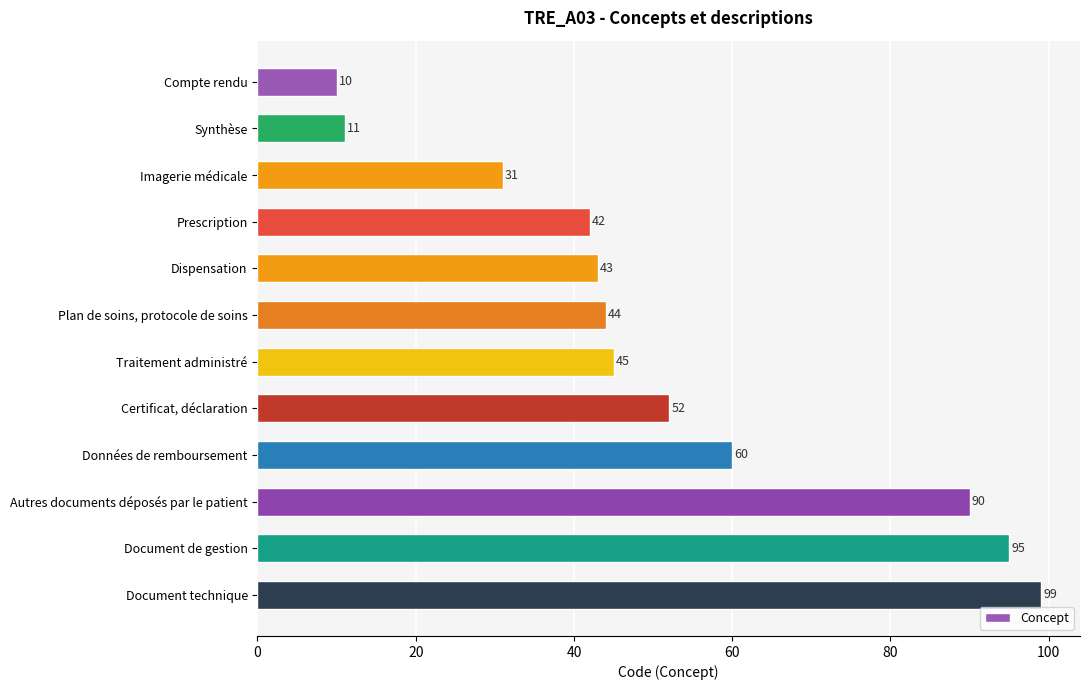

List the labels in order of value, largest first.

Document technique, Document de gestion, Autres documents déposés par le patient, Données de remboursement, Certificat, déclaration, Traitement administré, Plan de soins, protocole de soins, Dispensation, Prescription, Imagerie médicale, Synthèse, Compte rendu